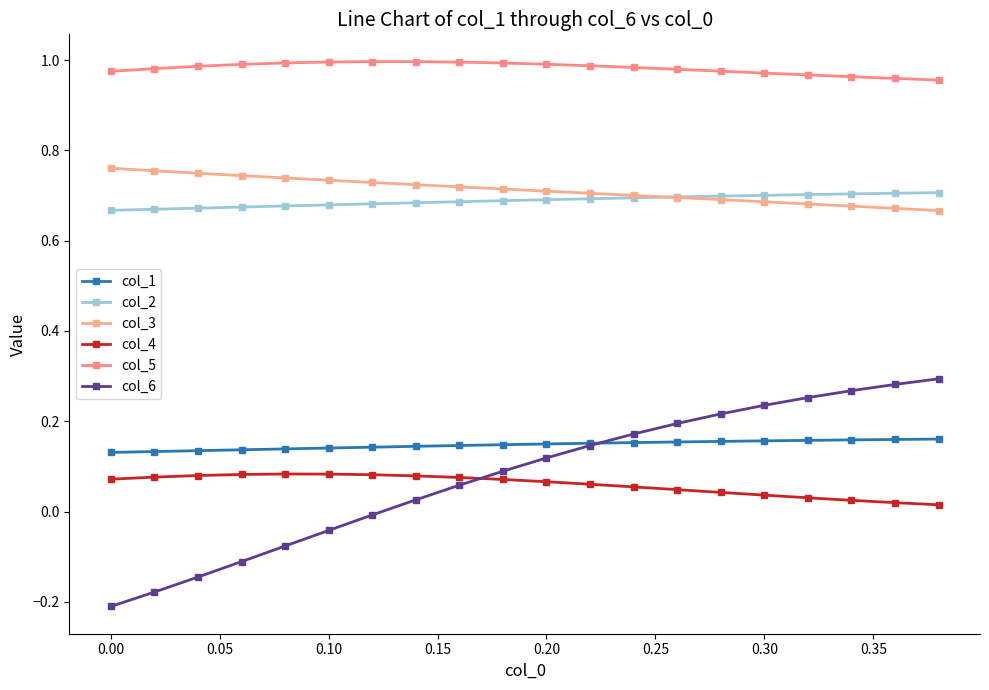

How many data points does each series have?

20